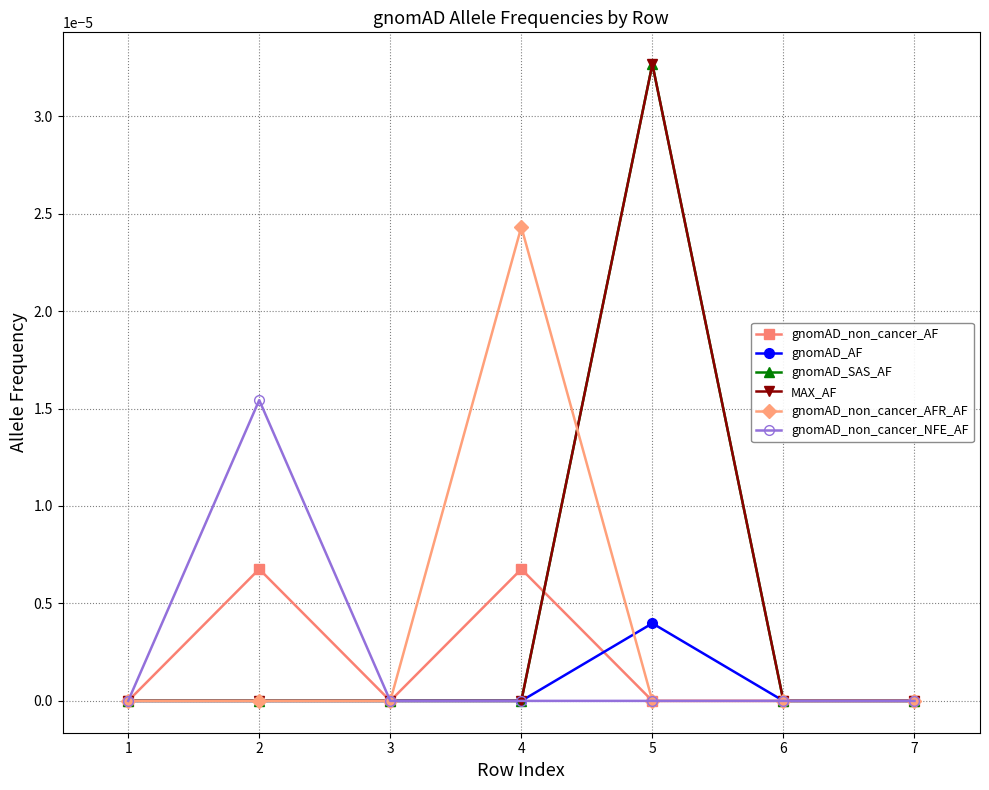

Which category has the highest value in the gnomAD_non_cancer_AF series?

2